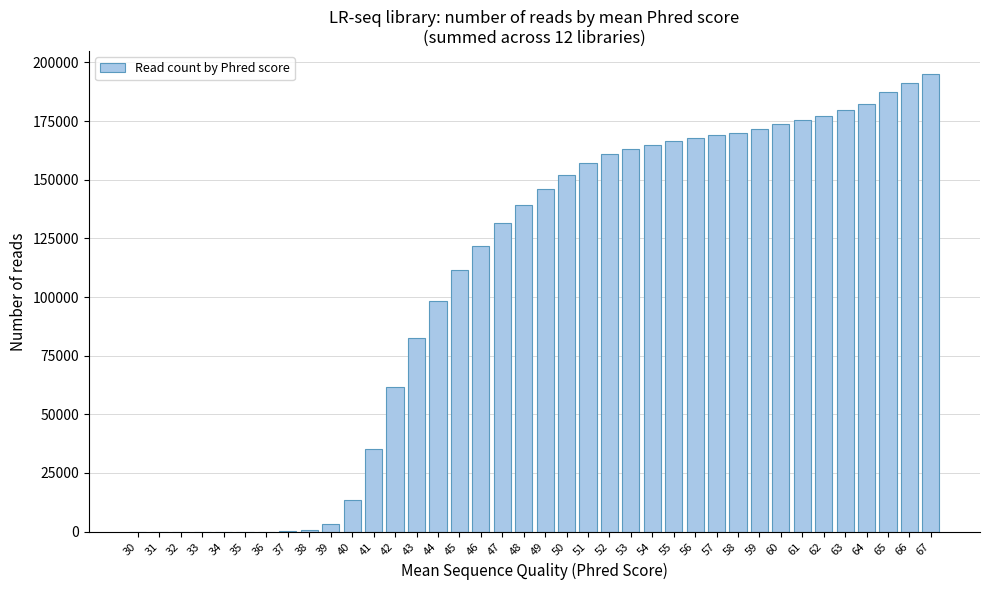

The value at 48 is 204612. True or false?

False